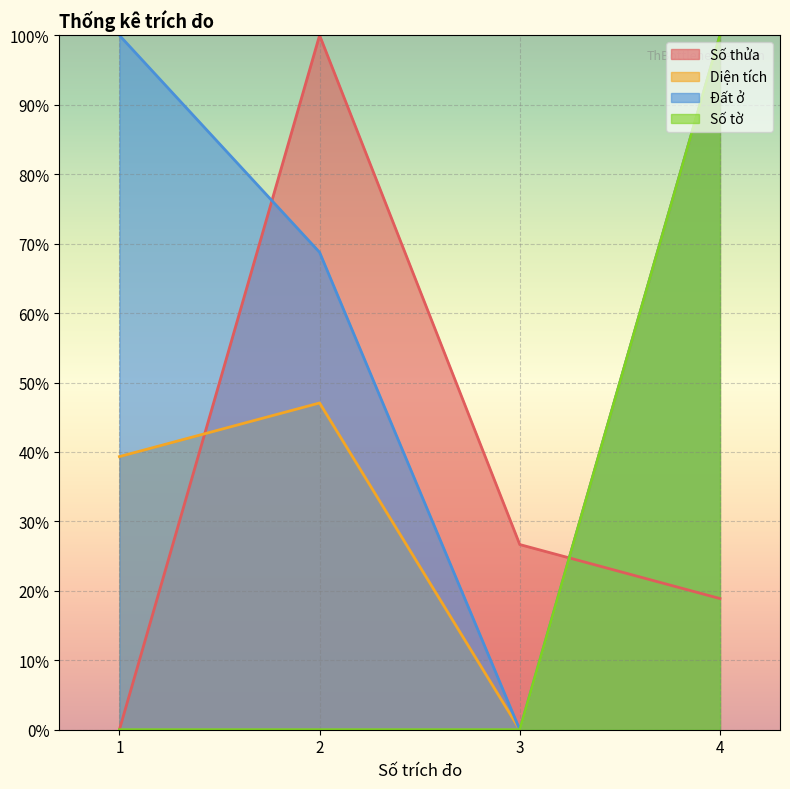

List the series in order of their peak value, highest first.

Số thửa, Diện tích, Đất ở, Số tờ